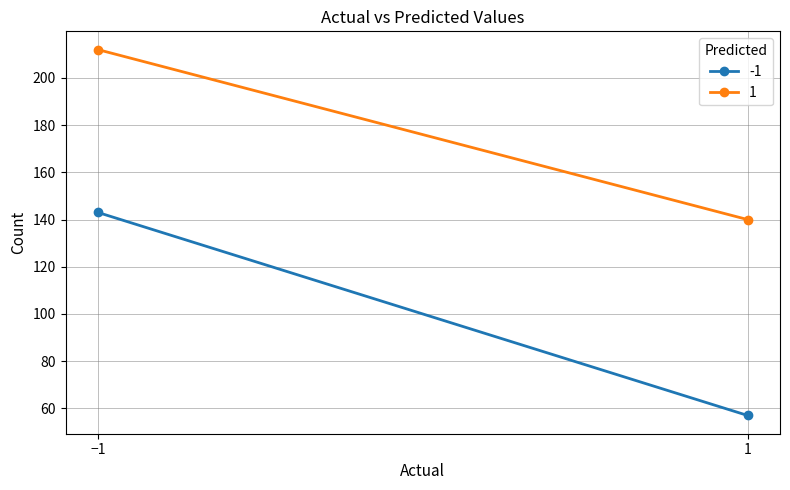

What is the value of the 1 point at the 2nd from the left?

140